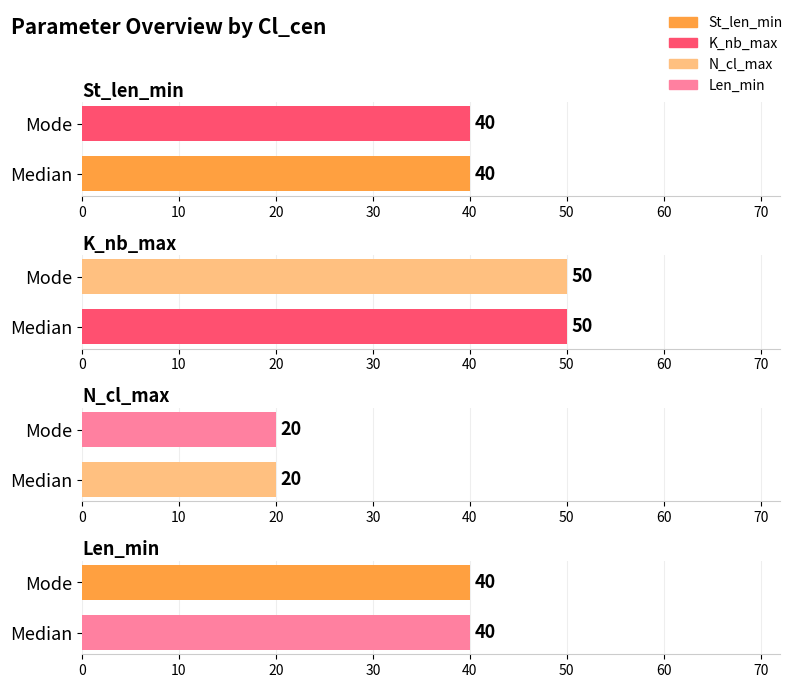

Count the number of data series in this chart.

4